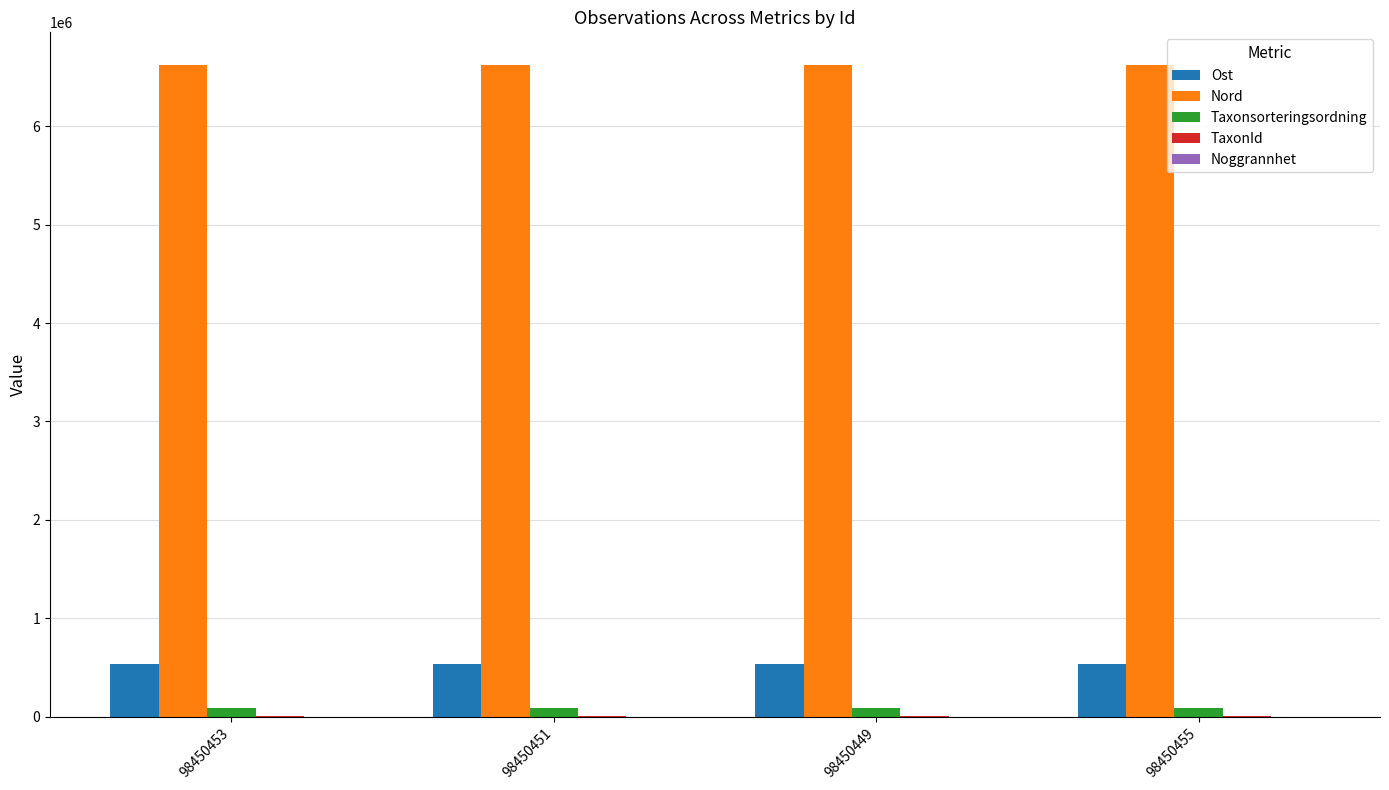

What is the greatest value displayed?

6622360.1